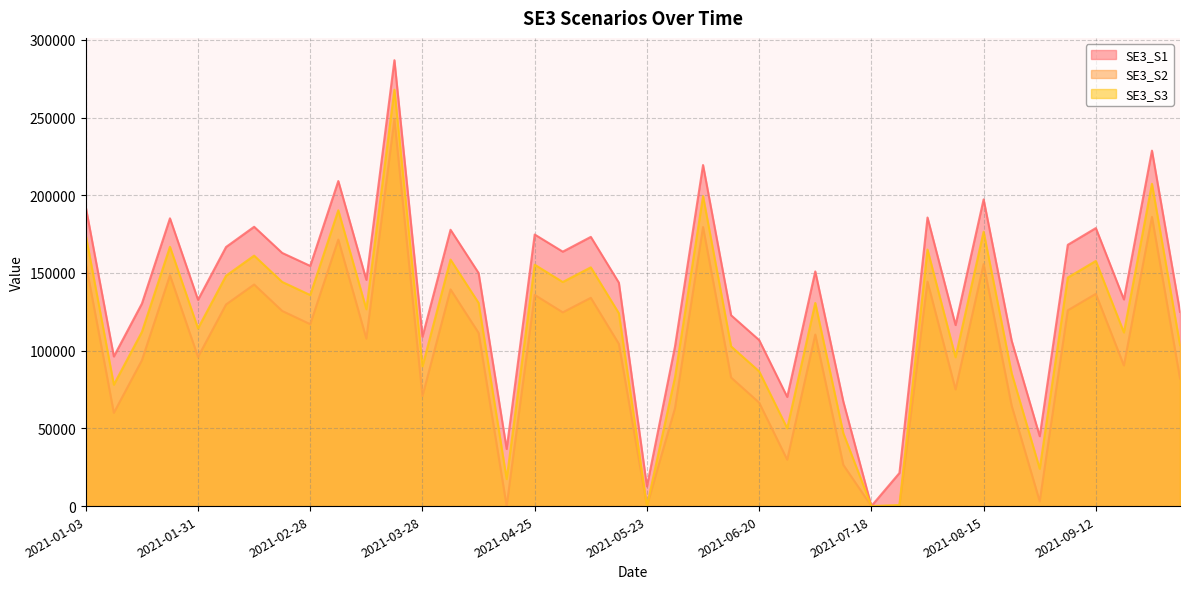

At 2021-05-30, list the series in order from largest to smallest.

SE3_S1, SE3_S3, SE3_S2